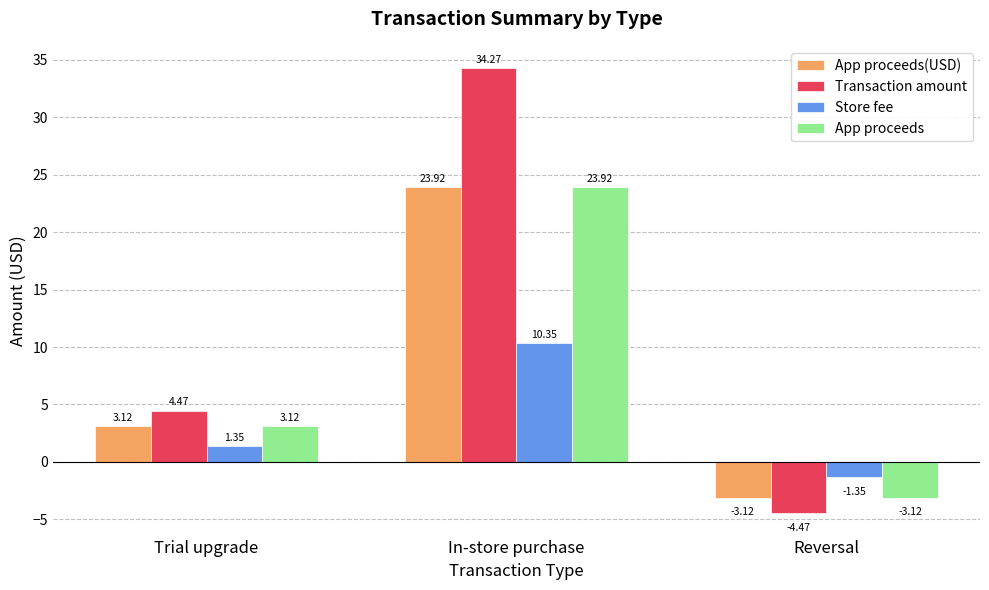

How many bars are there in each group?

4